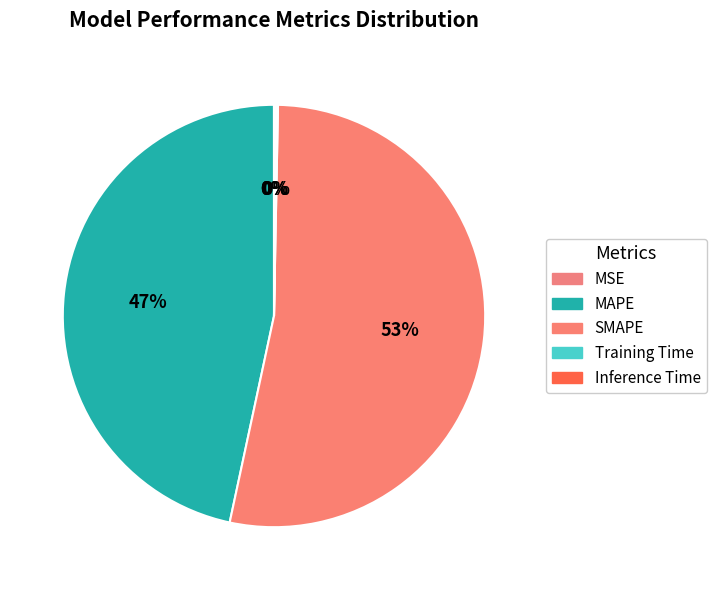

What is the change in value from MSE to Inference Time?

+0.1